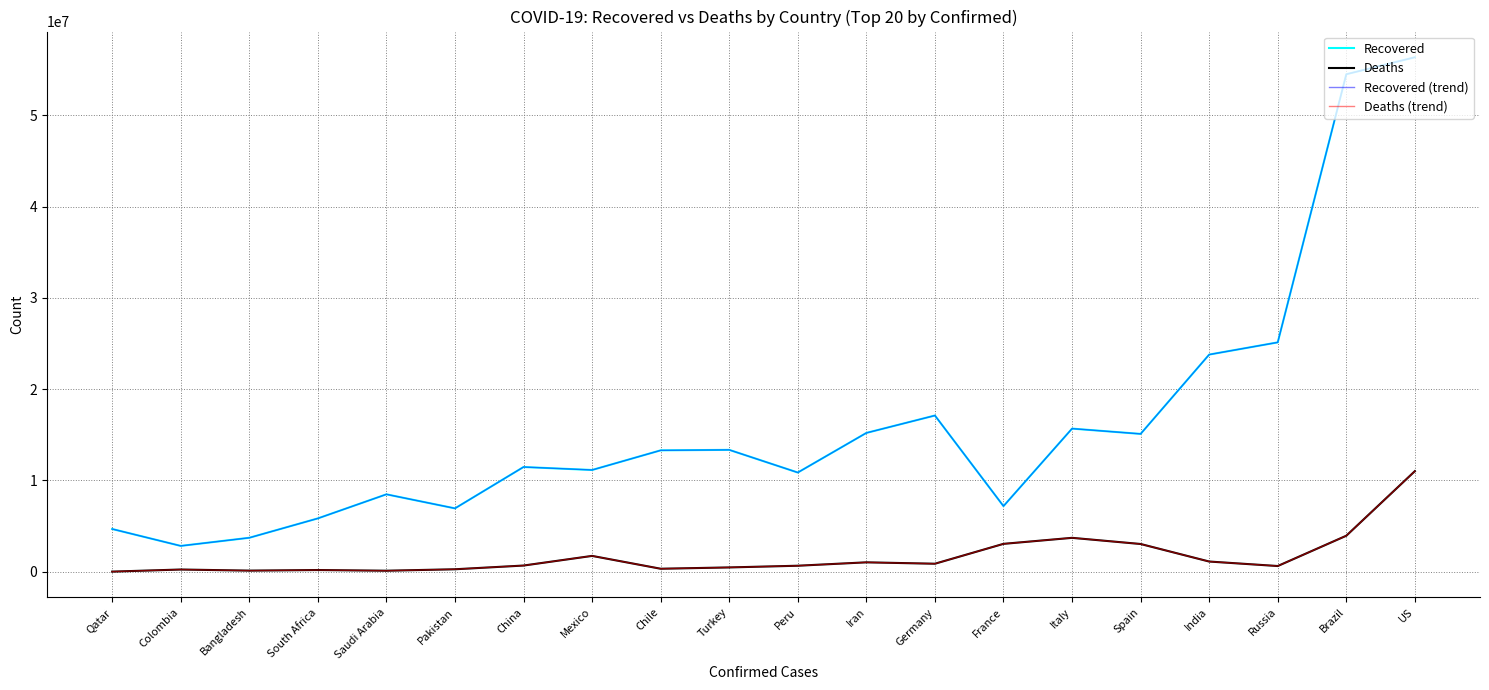

What position from the right is Chile?

12